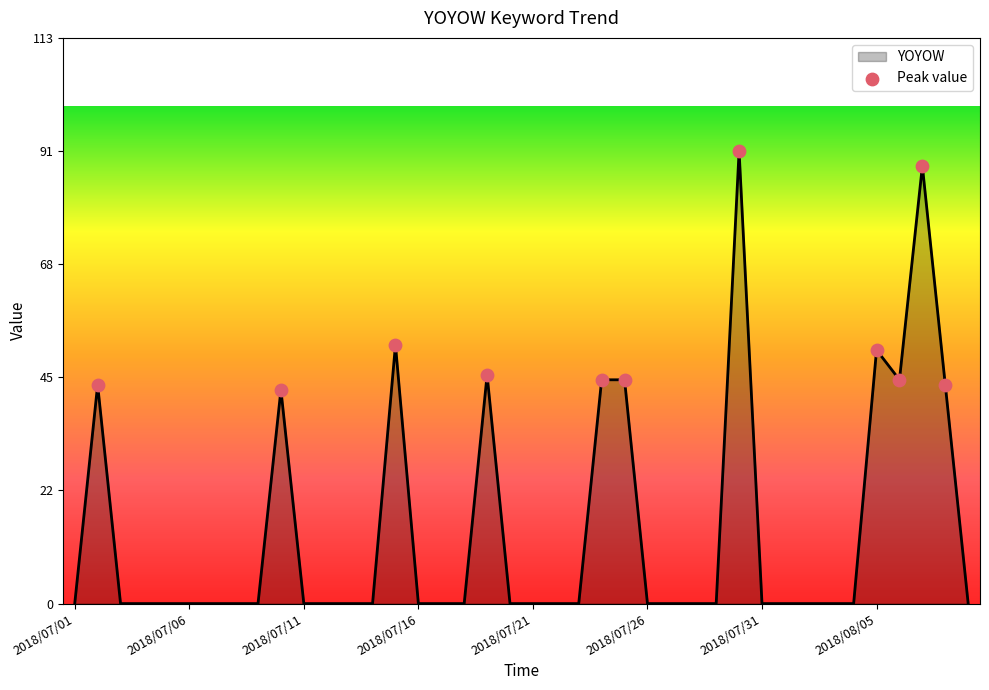

What is the greatest value displayed?

91